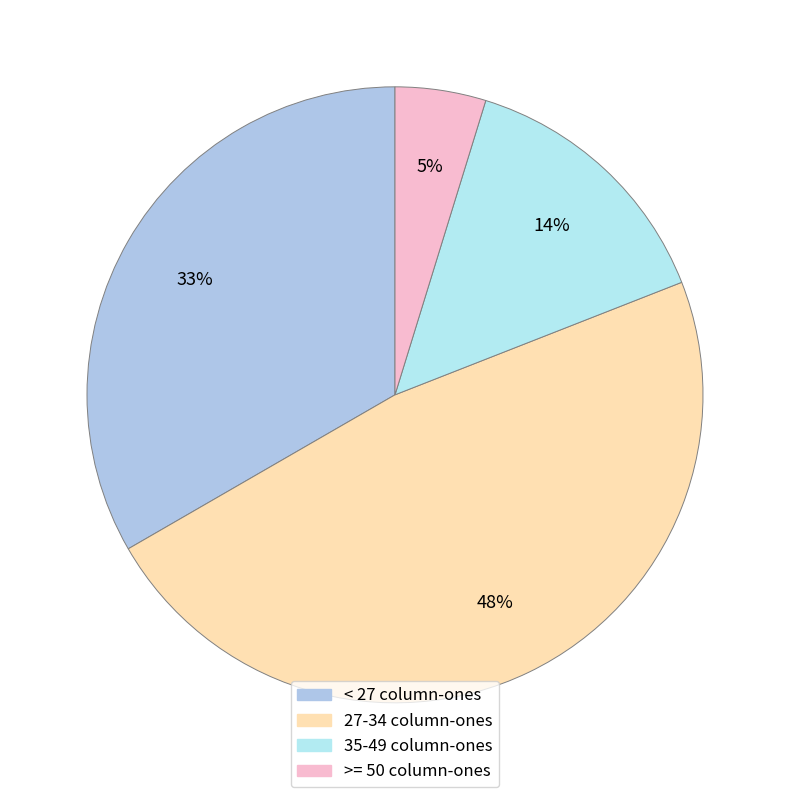

Count the number of slices in the pie.

4